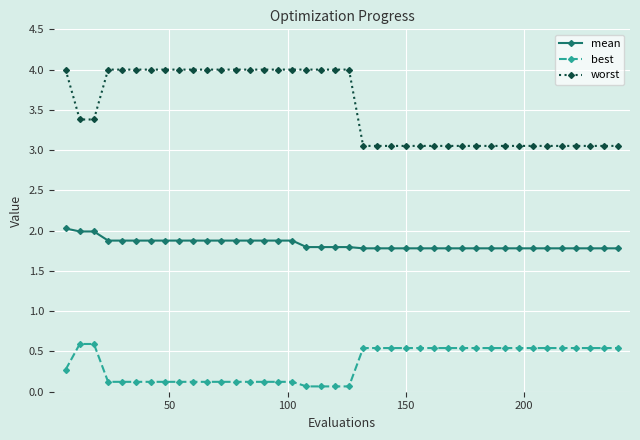

Which series has the widest spread of values?

worst